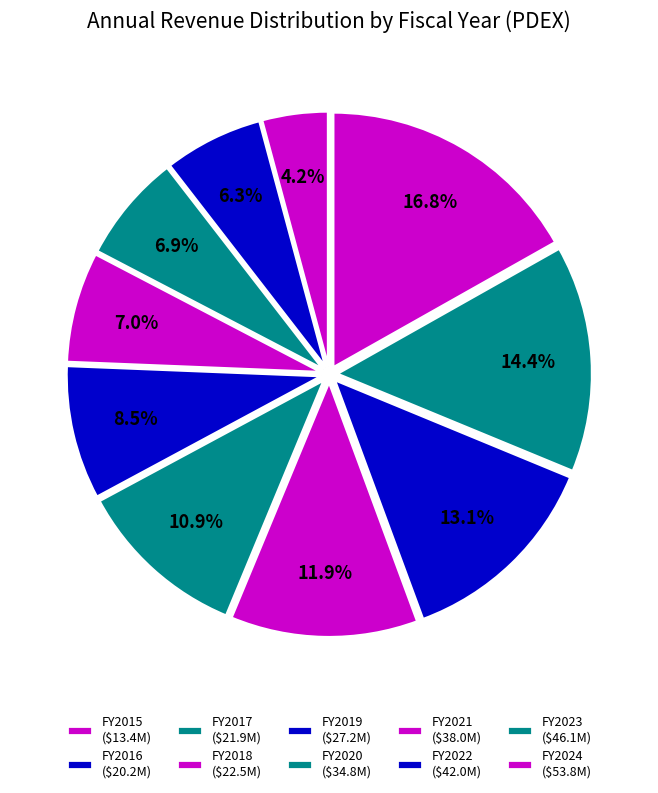

What is the largest slice in the pie chart?

FY2024 ($53.8M)